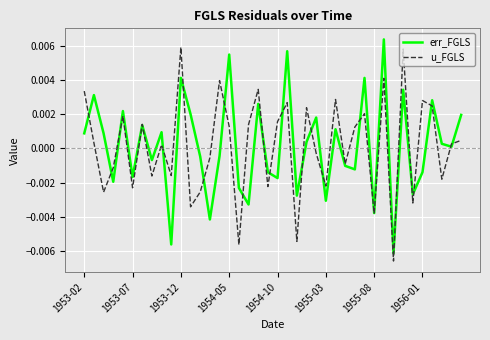

After their last crossing, which series has the higher values: err_FGLS or u_FGLS?

err_FGLS